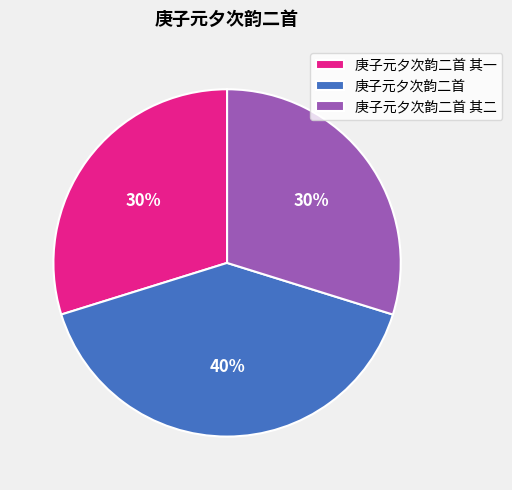

Which has a higher value, 庚子元夕次韵二首 or 庚子元夕次韵二首 其二?

庚子元夕次韵二首